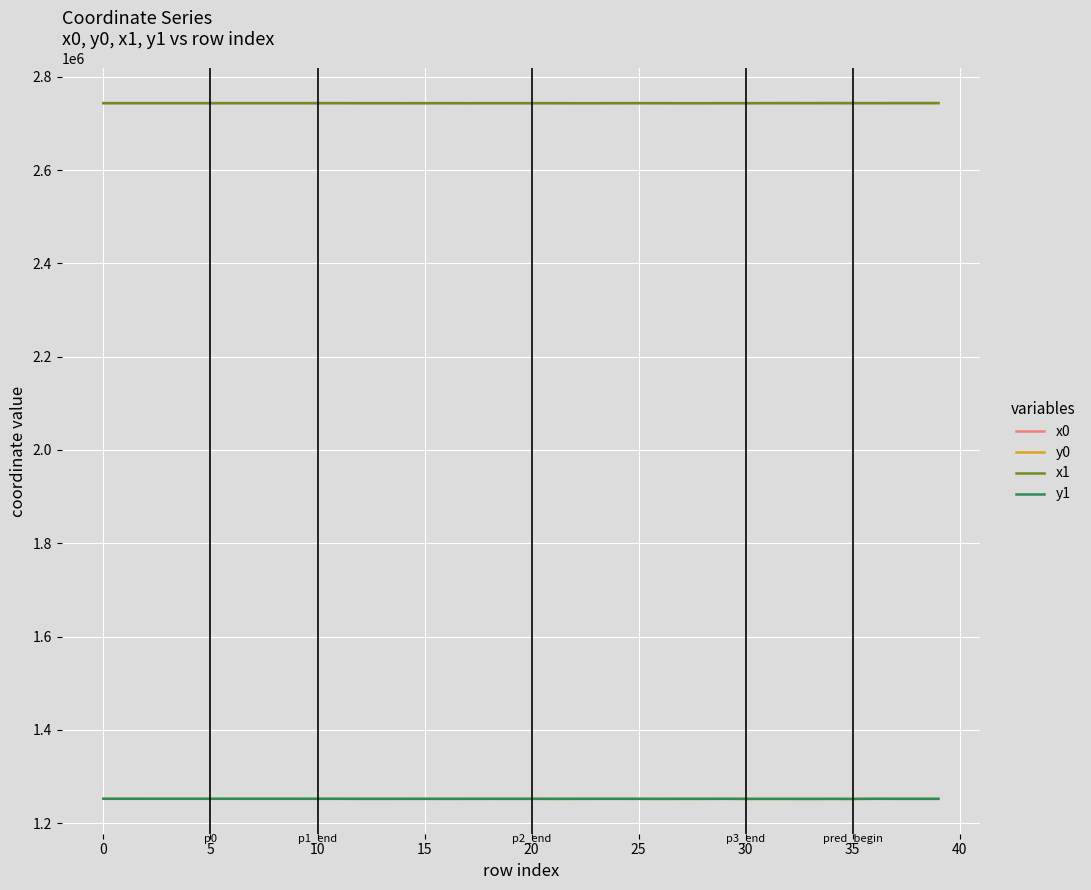

How many values in the y0 series exceed 1252357?

20